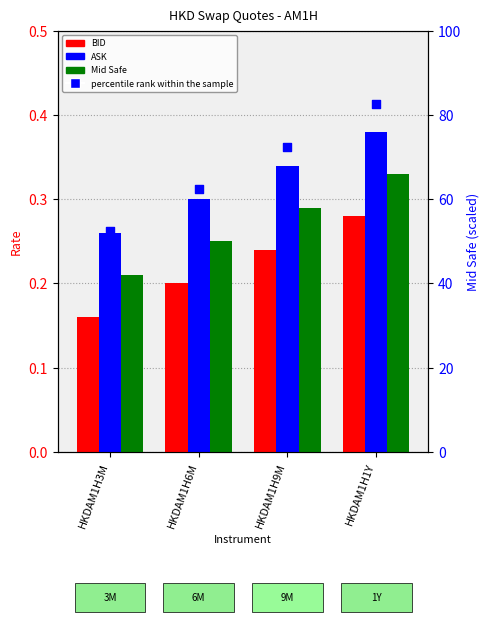

Which series contains the lowest Y value?

BID